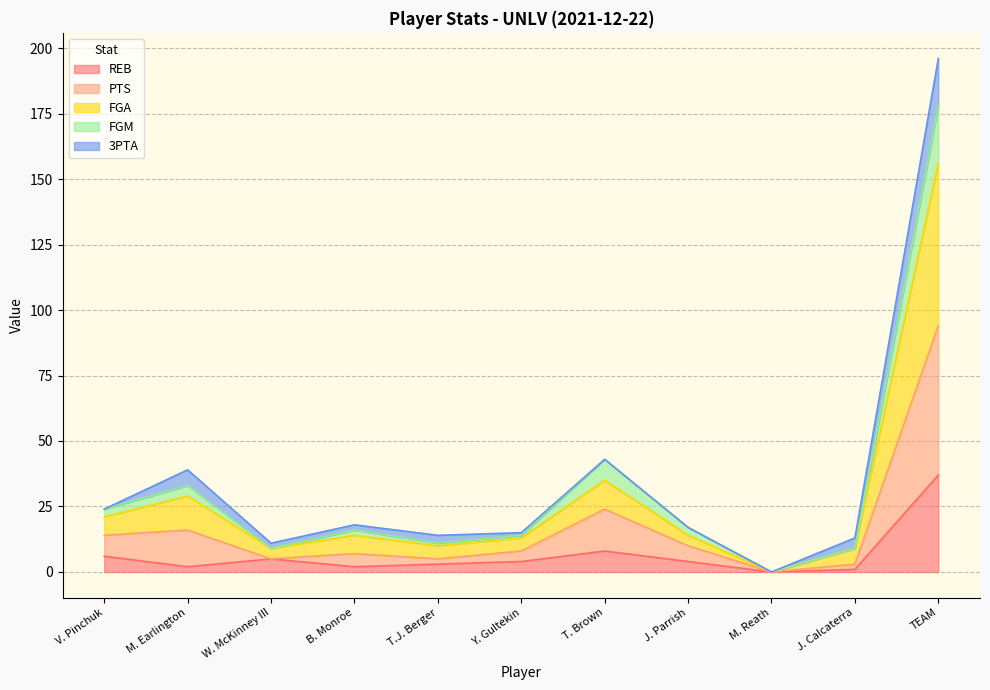

How many values in FGM are above zero?

10